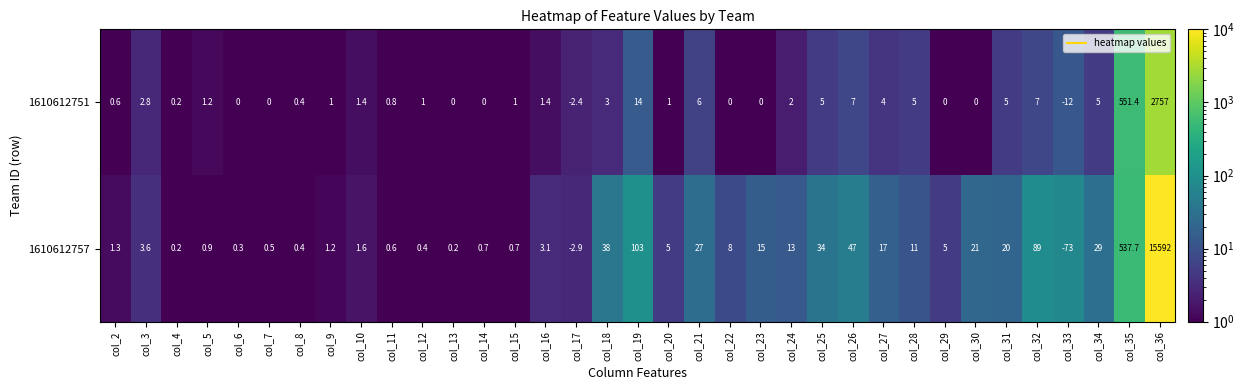

Rank the series at col_16 from highest to lowest value.

1610612757, 1610612751